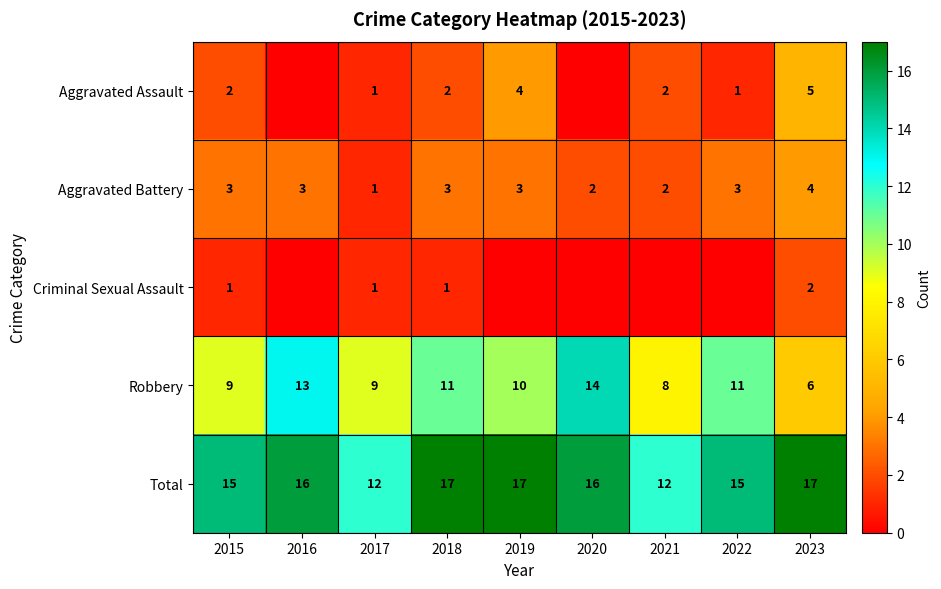

How many values in the Aggravated Battery series are below 3?

3